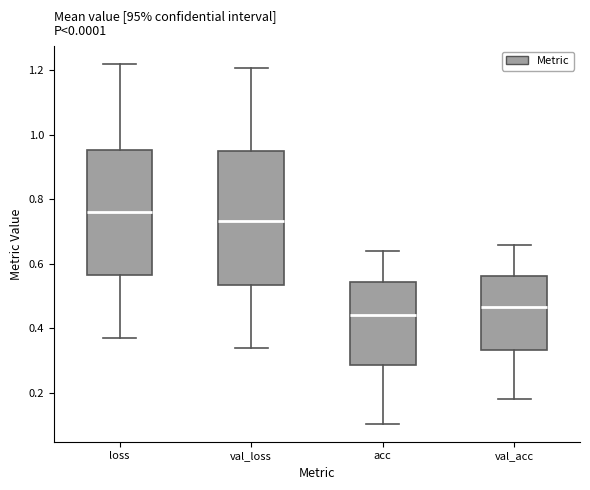

Reading left to right, transcribe this box plot: for each box, give where its median line is, the range the box spans, and where its two whiskers end, as read against the y-axis. The values are not printed on the chart, so give them approximately, as read against the axis.

loss: median 0.76, box 0.56 to 0.96, whiskers 0.38 to 1.22
val_loss: median 0.74, box 0.54 to 0.96, whiskers 0.34 to 1.20
acc: median 0.44, box 0.28 to 0.54, whiskers 0.10 to 0.64
val_acc: median 0.46, box 0.34 to 0.56, whiskers 0.18 to 0.66